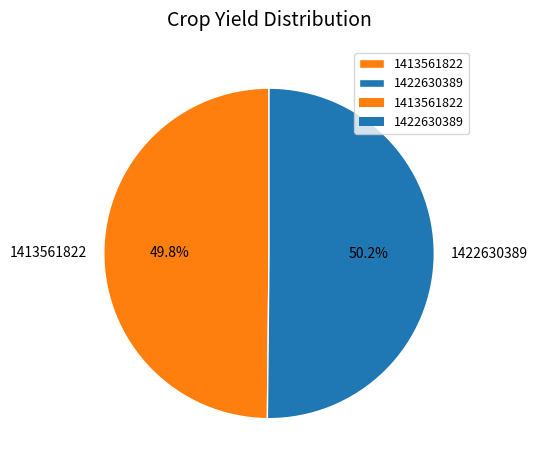

What is the total percentage of 1413561822 and 1422630389?

100.0%